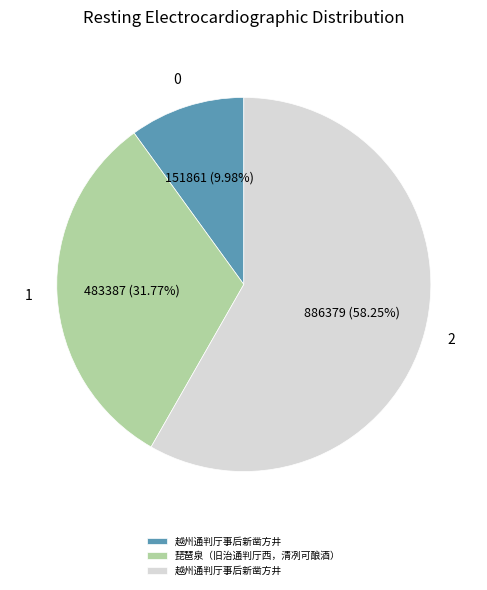

Is there any slice that represents more than half of the pie?

Yes